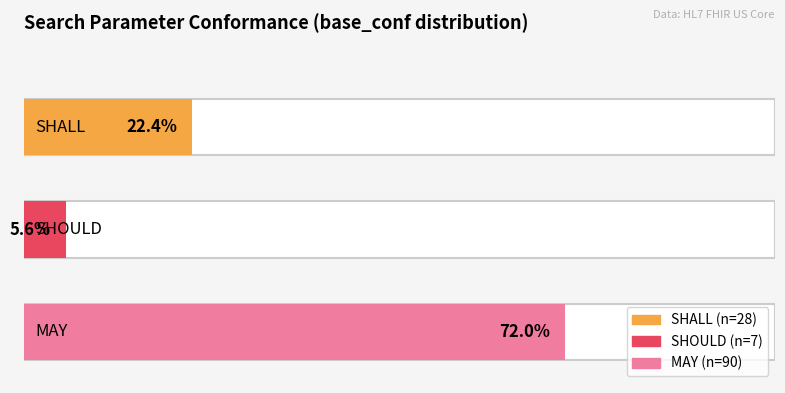

How many values exceed 28?

1